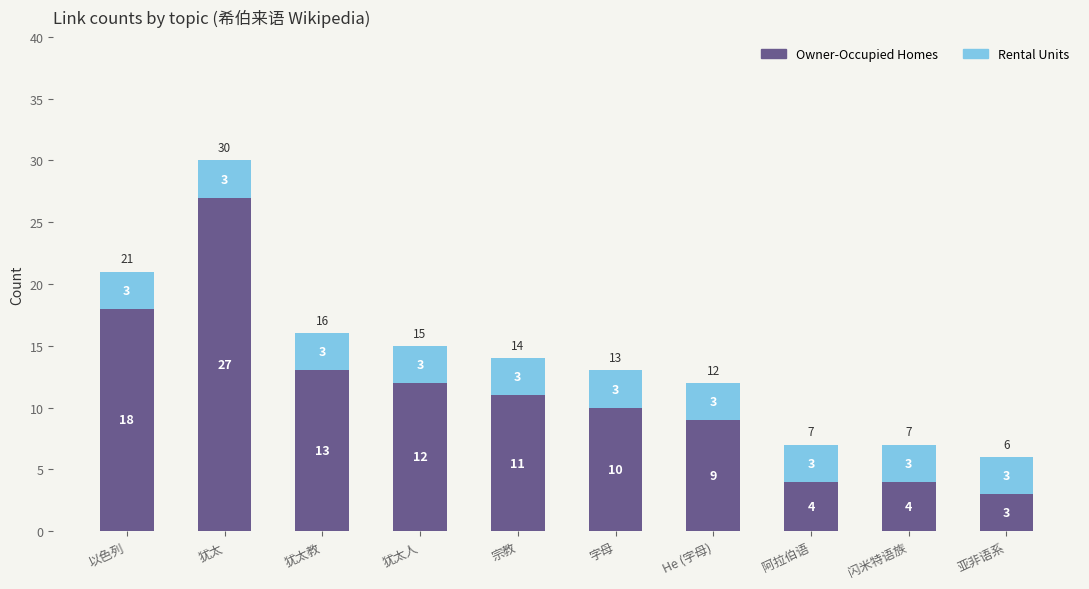

What is the total value across all series at 亚非语系?

6